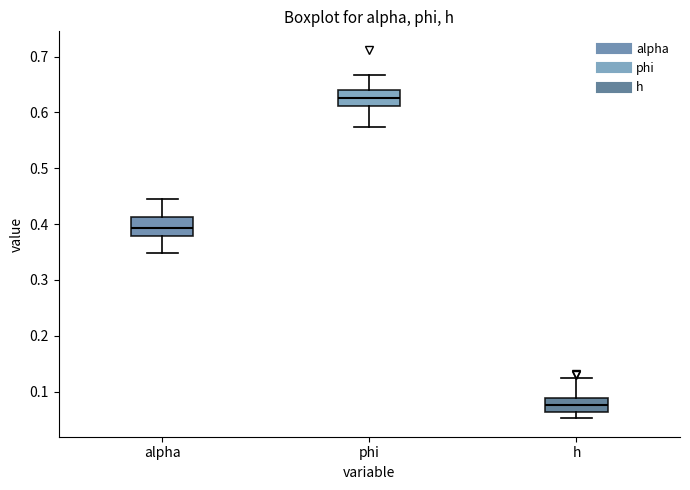

Reading left to right, read every box against the y-axis: the position of its median line, the range the box covers, and the ends of its whiskers. The values are not printed on the chart, so give them approximately, as read against the axis.

alpha: median 0.39, box 0.38 to 0.41, whiskers 0.35 to 0.45
phi: median 0.63, box 0.61 to 0.64, whiskers 0.57 to 0.67
h: median 0.08, box 0.06 to 0.09, whiskers 0.05 to 0.12